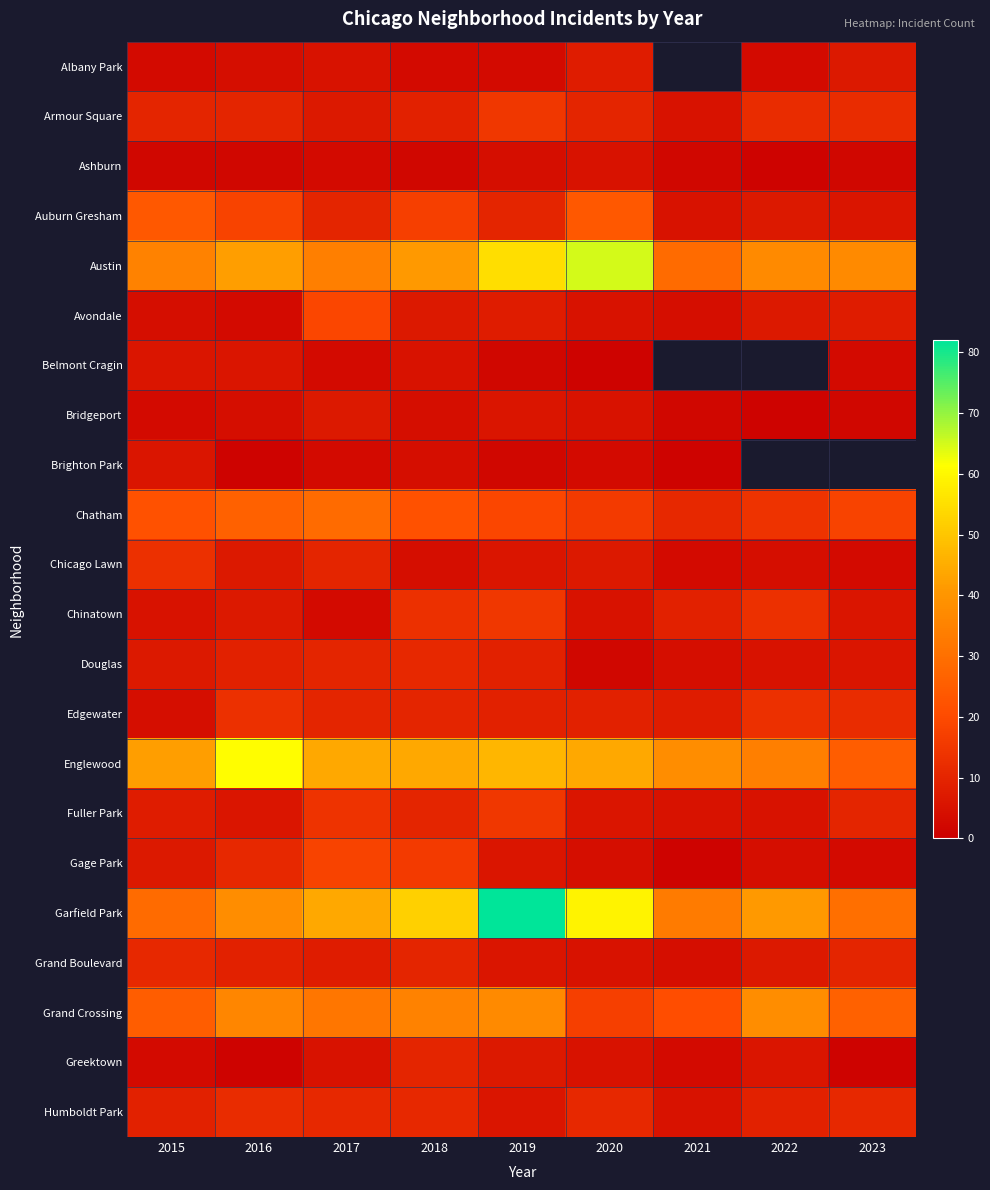

Count the number of data series in this chart.

22